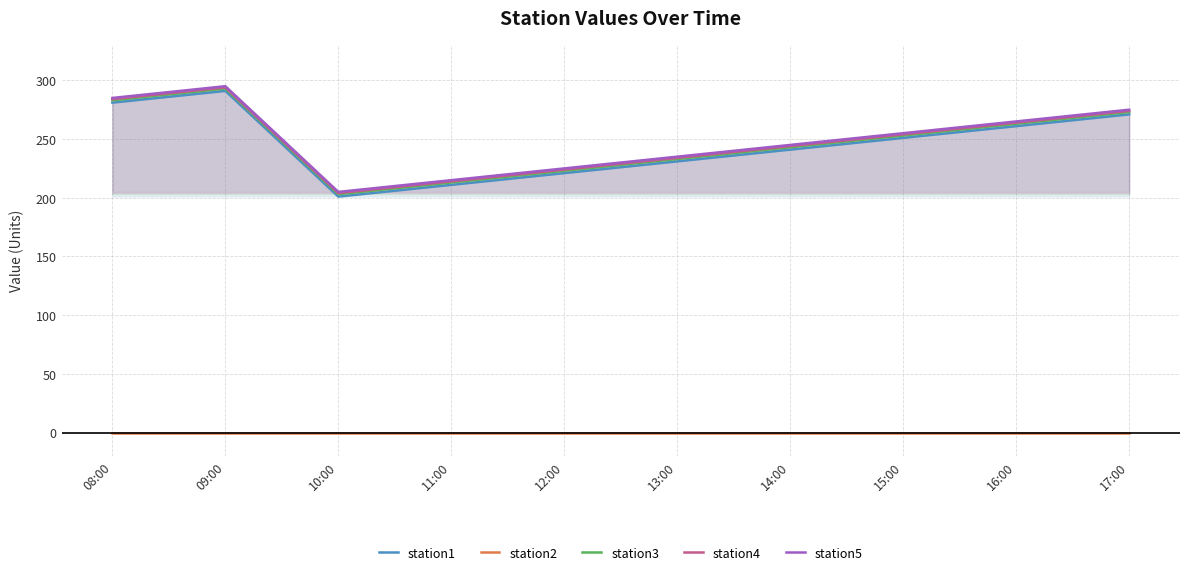

What is the total value across all series at 12:00?

893